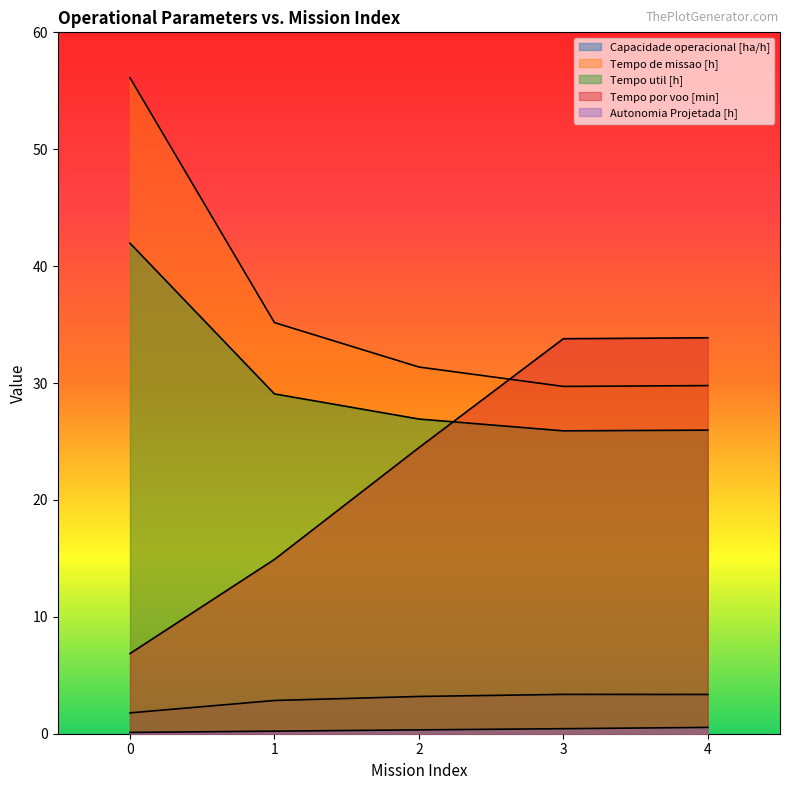

The value of Autonomia Projetada [h] at 1 is 0.3. True or false?

False